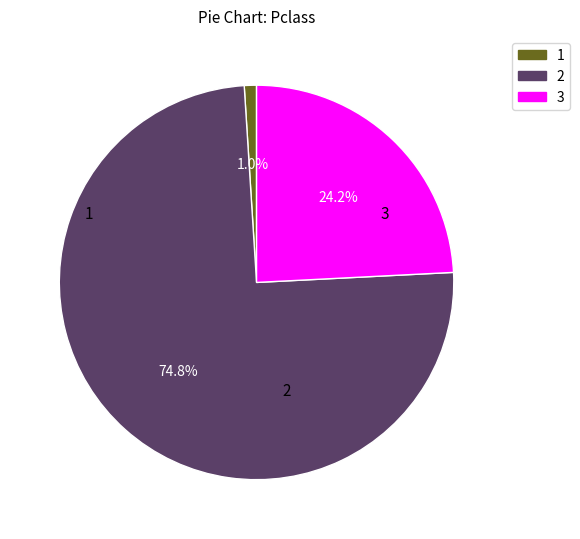

Is there any slice that represents more than half of the pie?

Yes